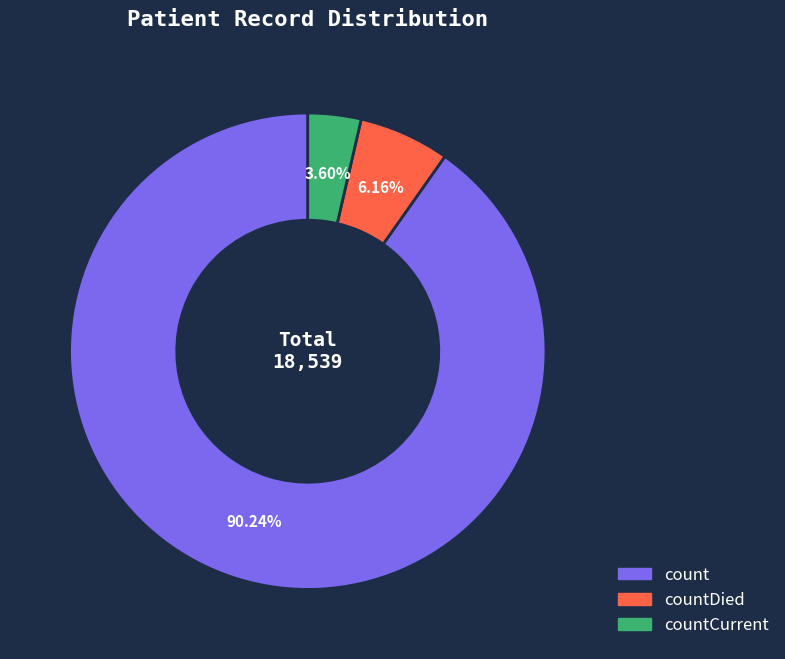

Does any single category account for the majority?

Yes